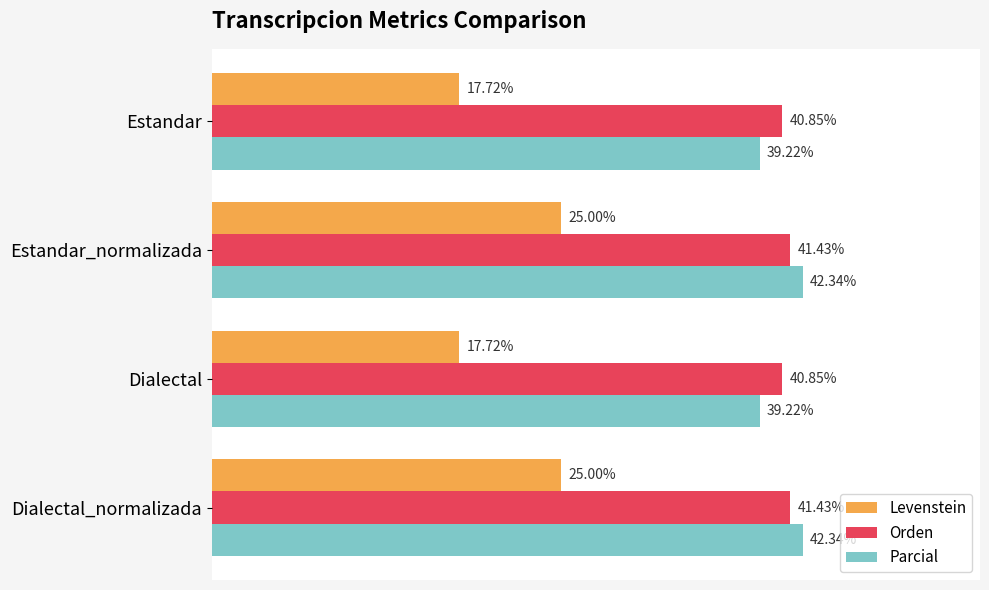

Rank the series at Dialectal_normalizada from lowest to highest value.

Levenstein, Orden, Parcial